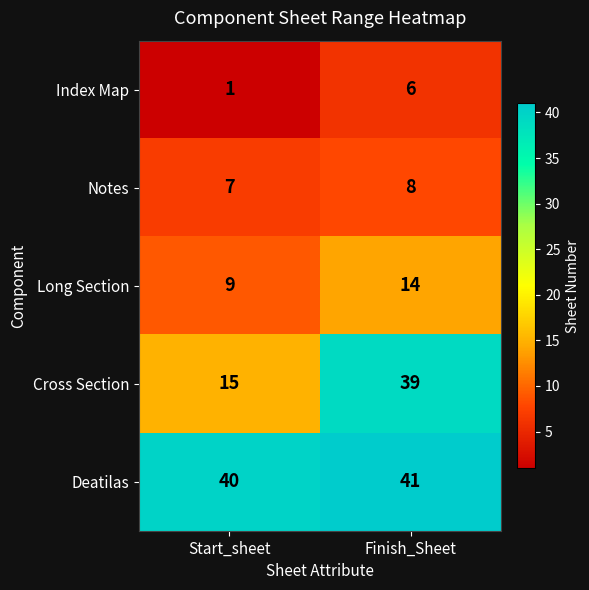

Rank the series at Start_sheet from lowest to highest value.

Index Map, Notes, Long Section, Cross Section, Deatilas